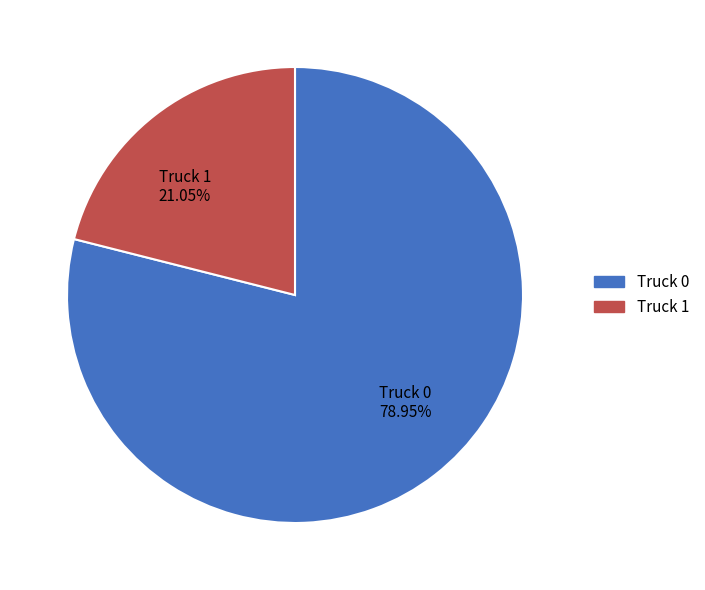

To the nearest percent, what portion does Truck 0 represent?

79%